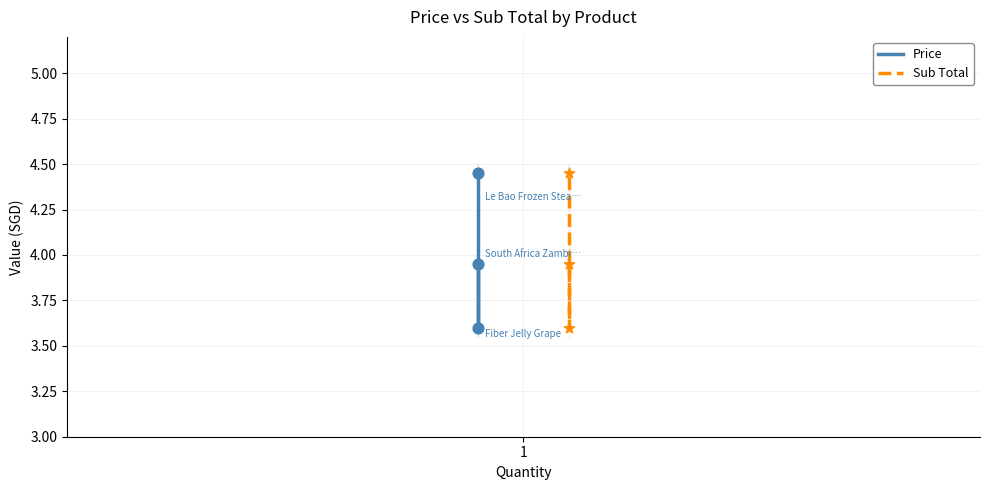

Which series contains the lowest Y value?

Price